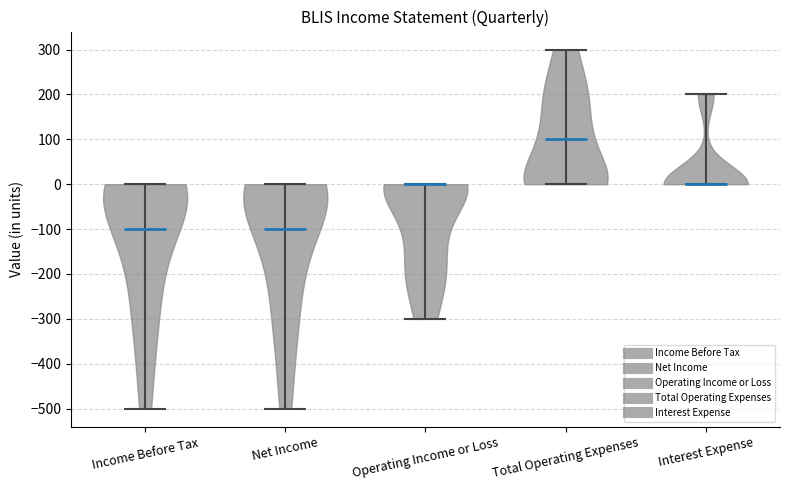

What is the highest point the violin for Interest Expense reaches on the y-axis? The values are not printed on the chart, so give them approximately, as read against the axis.

200